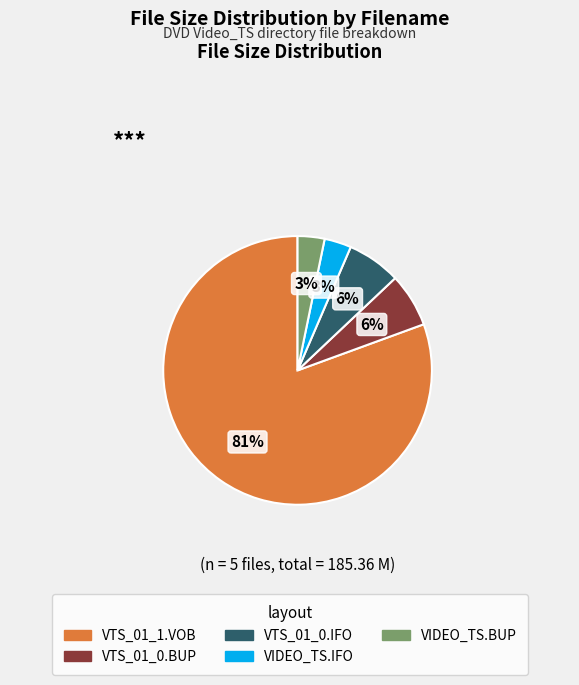

To the nearest percent, what percentage of the pie is VIDEO_TS.IFO?

3%